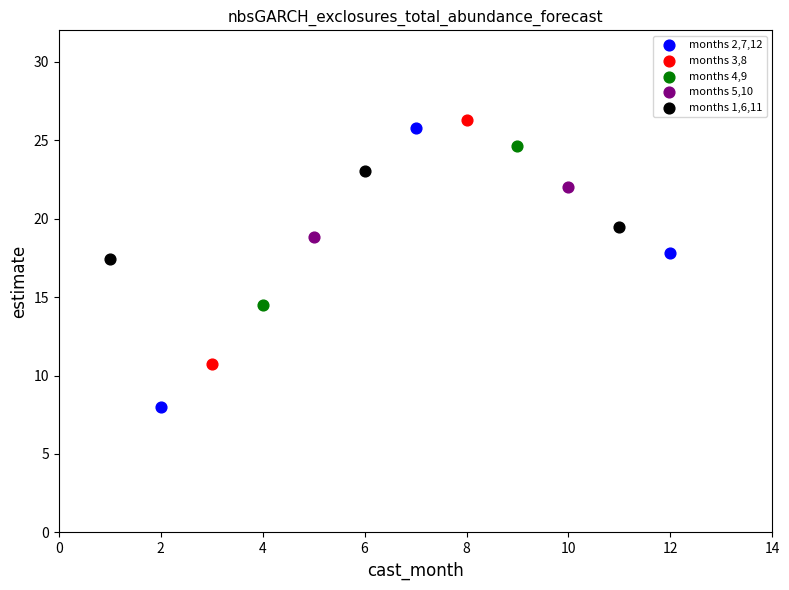

Which series contains the highest Y value?

months 3,8